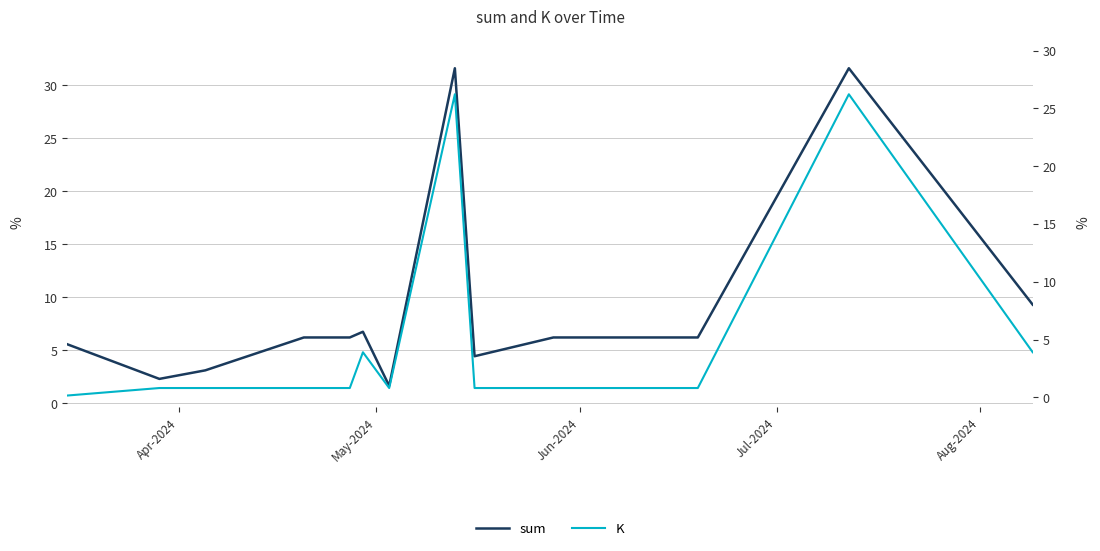

What is the highest value of the sum series?

31.6